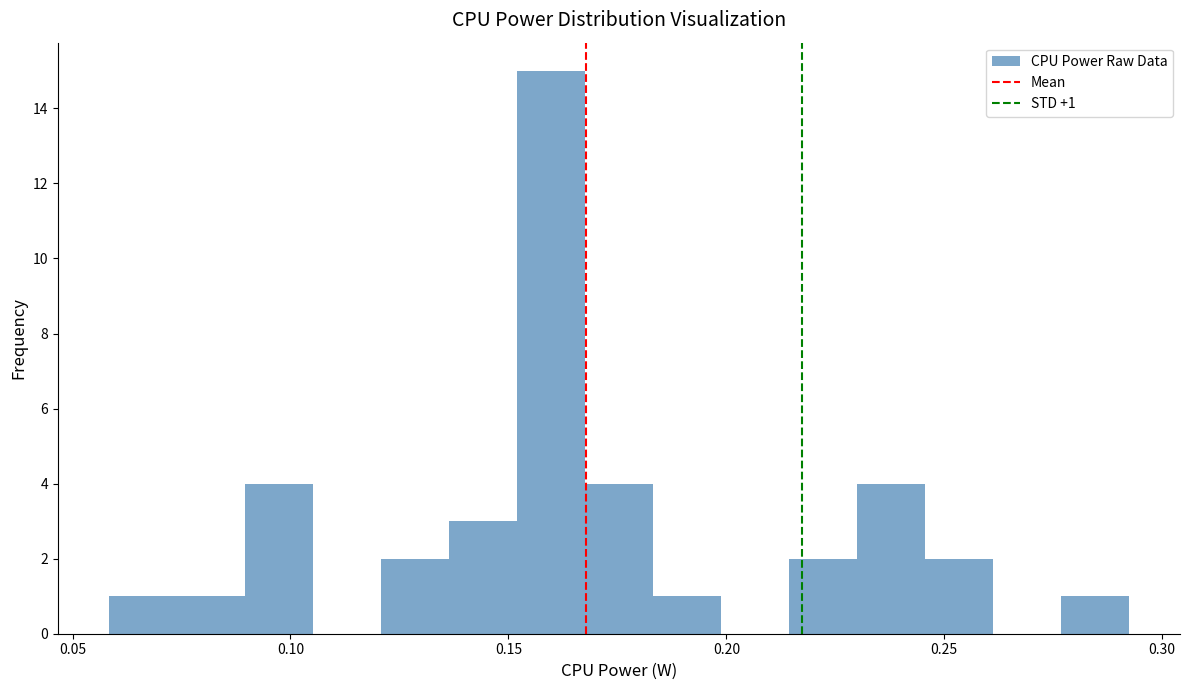

Read against the x-axis, roughly where is the centre of the tallest bar?

0.160